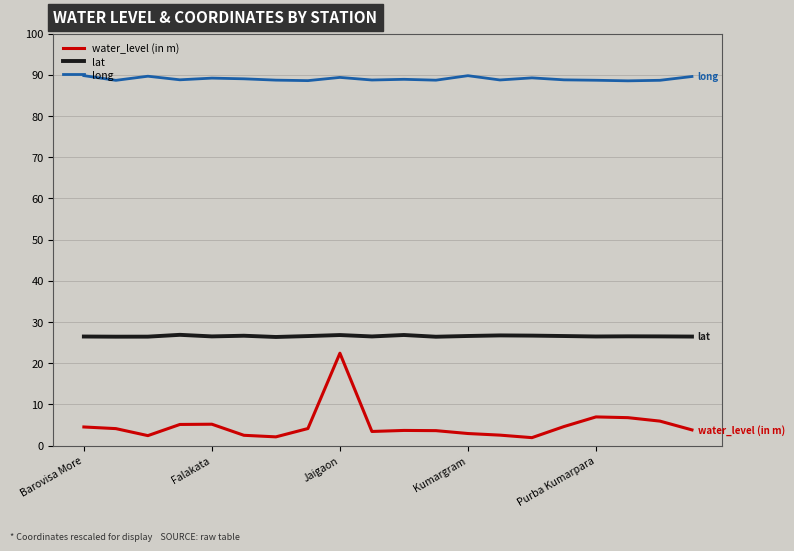

Does the chart have visible grid lines?

Yes